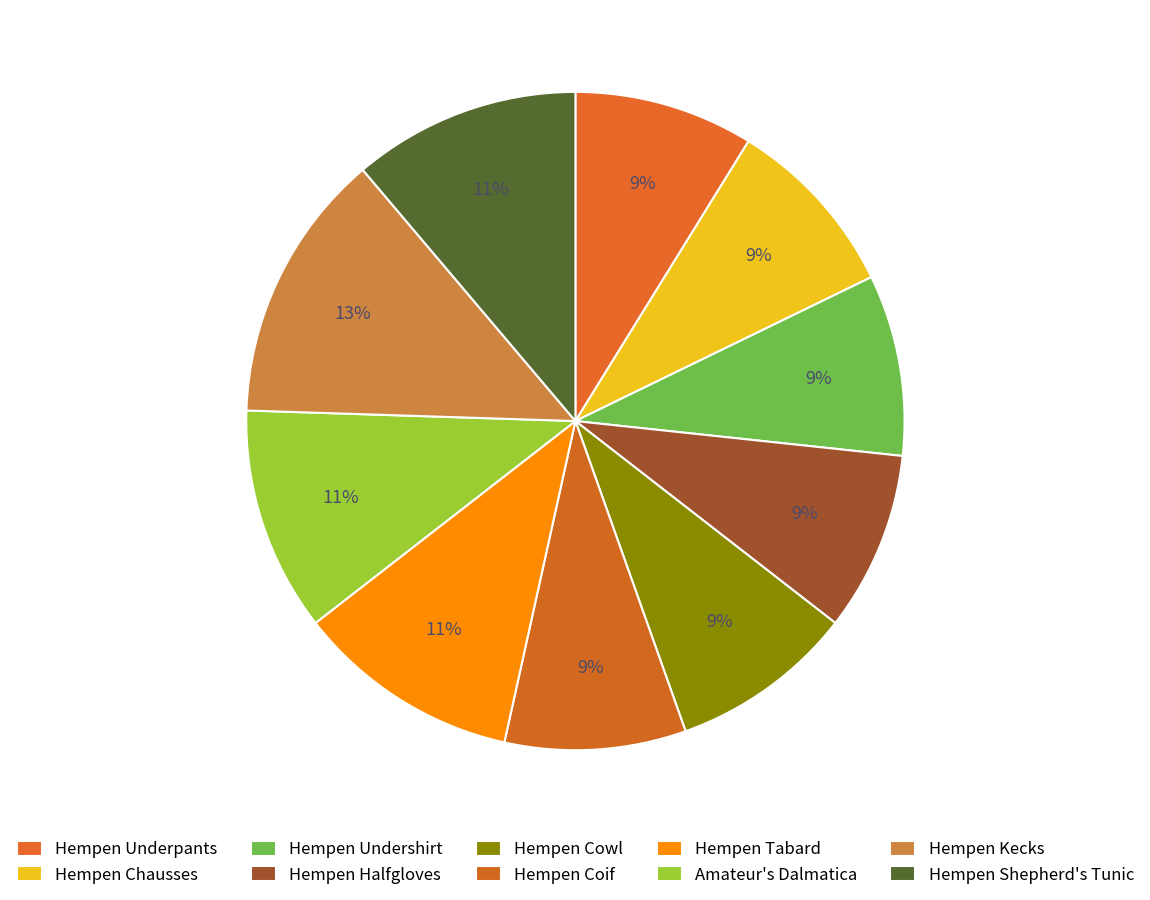

Does Hempen Tabard account for over 50% of the chart?

No